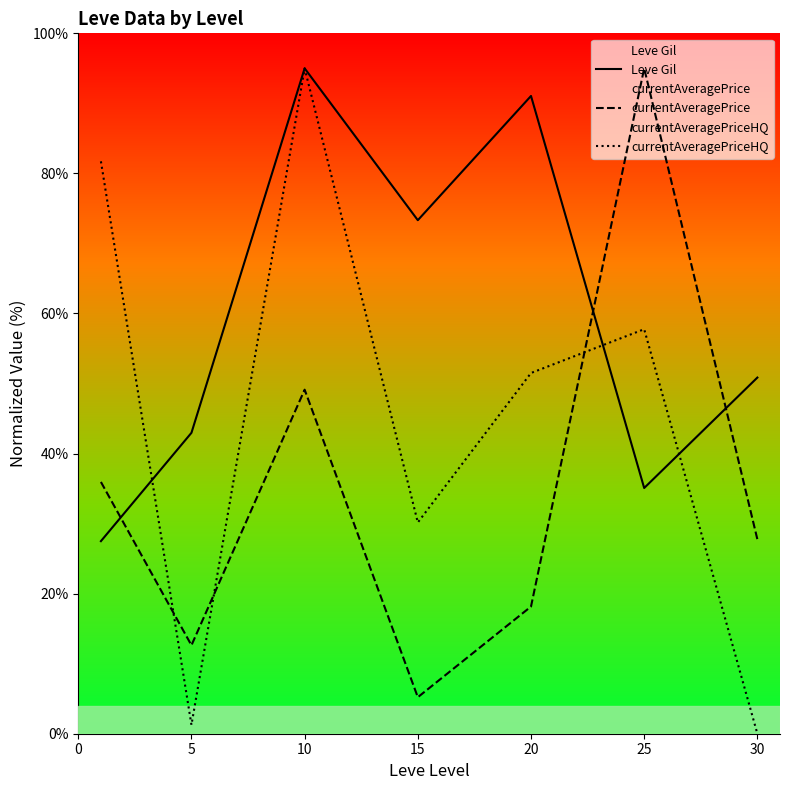

Between 5 and 25, which series saw the biggest shift?

currentAveragePrice